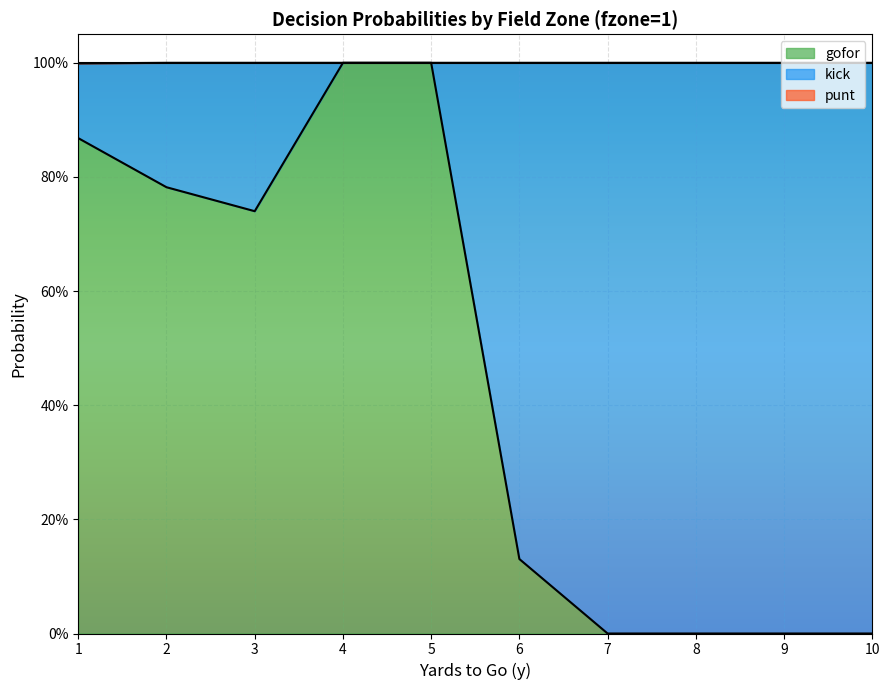

True or false: kick and punt cross at least once.

False